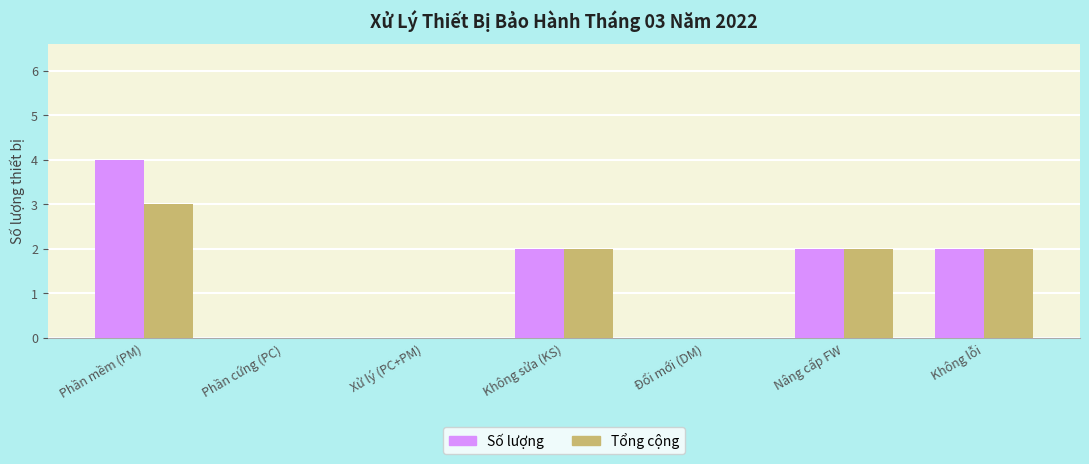

The value of Số lượng at Phần cứng (PC) is 3. True or false?

False